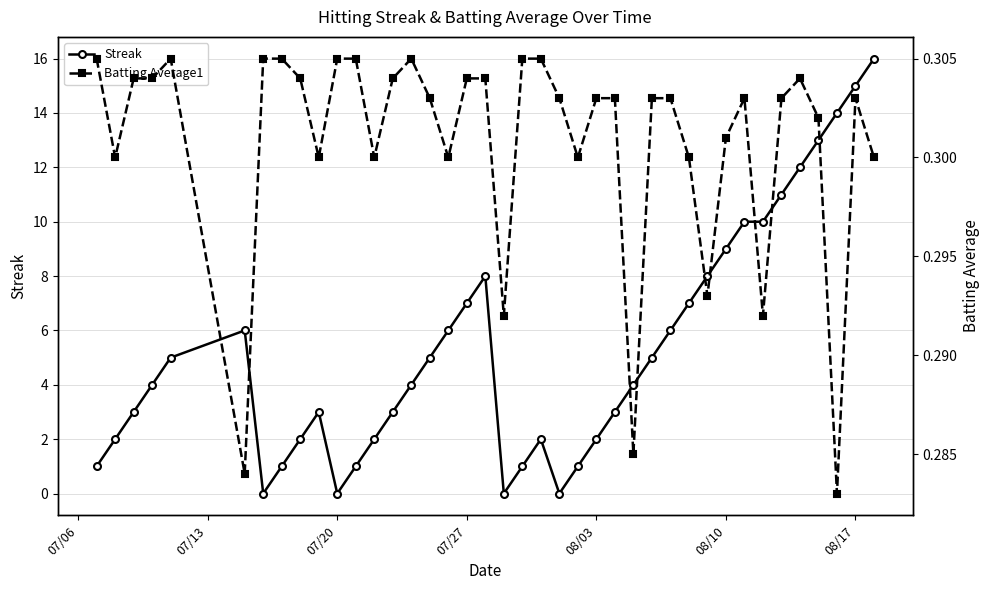

How many Batting Average1 values are between 0 and 1?

40